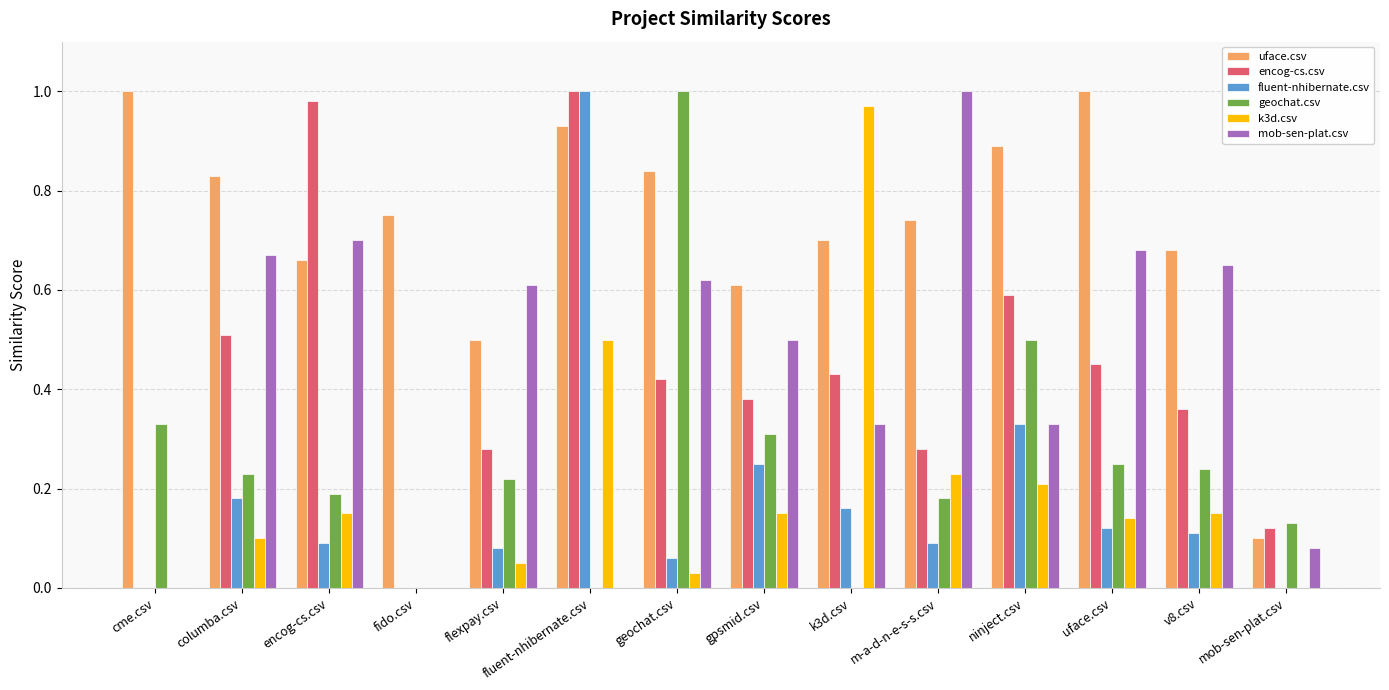

The value of encog-cs.csv at ninject.csv is 0.4. True or false?

False